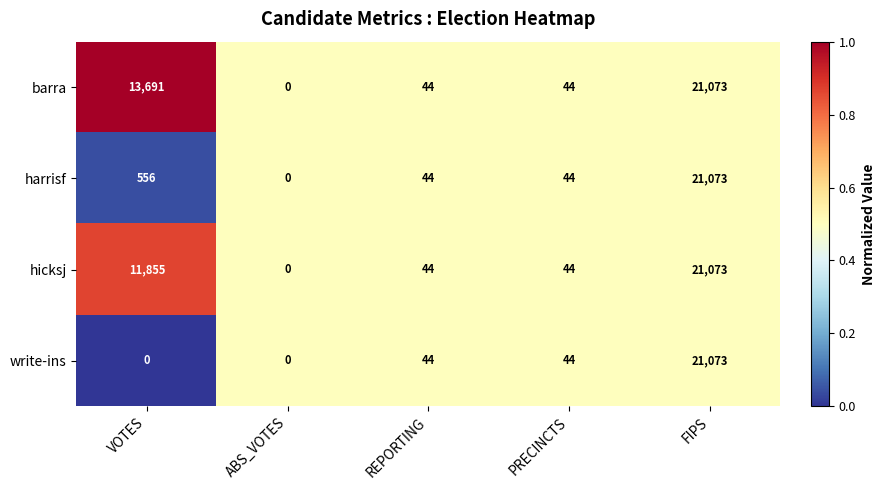

Which label corresponds to the largest value in the chart?

FIPS